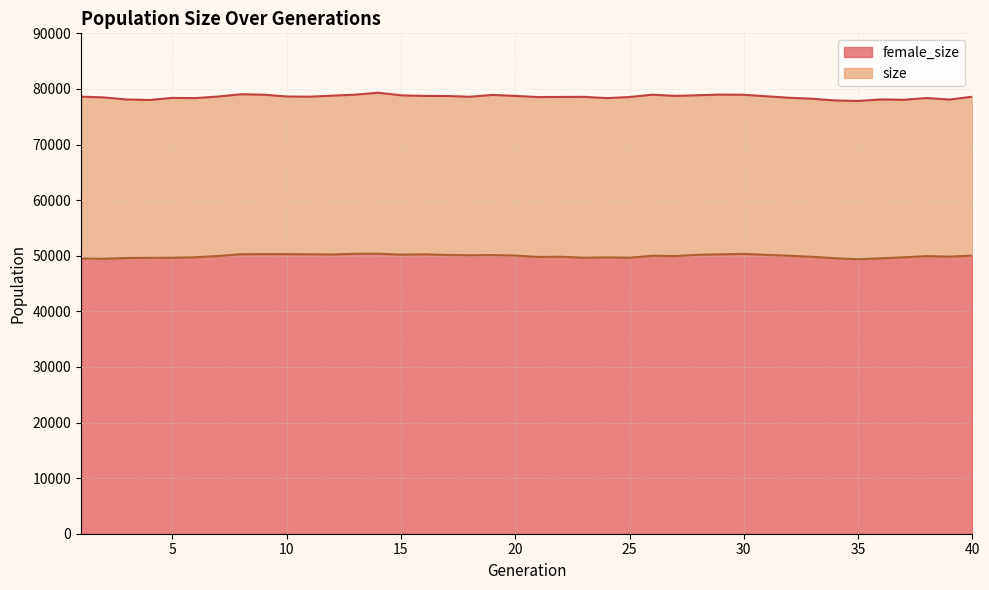

Reading right to left, what are all the values shown in this chart?

size: 40=78598	39=78088	38=78362	37=78045	36=78117	35=77840	34=77927	33=78233	32=78409	31=78678	30=78947	29=78984	28=78863	27=78750	26=78962	25=78545	24=78349	23=78580	22=78561	21=78536	20=78744	19=78922	18=78591	17=78732	16=78744	15=78851	14=79321	13=78972	12=78795	11=78607	10=78639	9=78969	8=79038	7=78632	6=78350	5=78387	4=78011	3=78102	2=78472	1=78616
female_size: 40=50018	39=49840	38=49933	37=49715	36=49539	35=49354	34=49551	33=49803	32=49996	31=50159	30=50340	29=50254	28=50167	27=49954	26=49997	25=49643	24=49707	23=49644	22=49816	21=49779	20=50034	19=50124	18=50085	17=50141	16=50258	15=50191	14=50362	13=50362	12=50225	11=50264	10=50290	9=50291	8=50272	7=49950	6=49722	5=49637	4=49623	3=49599	2=49451	1=49487